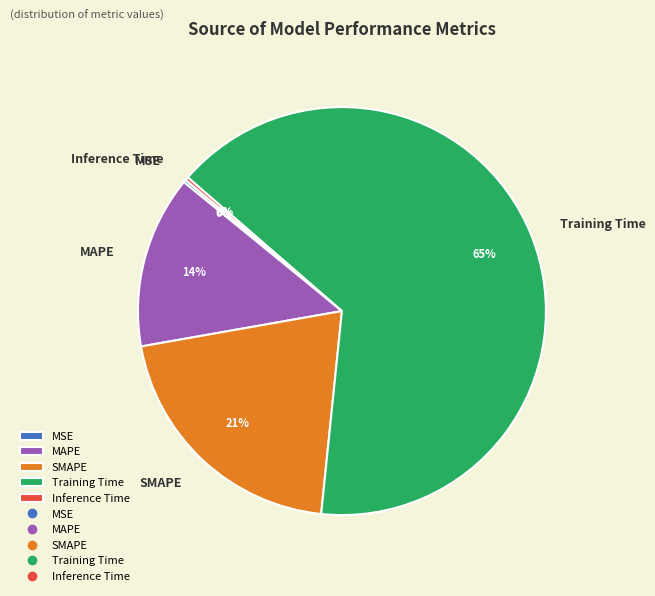

To the nearest percent, what percentage of the pie is SMAPE?

21%